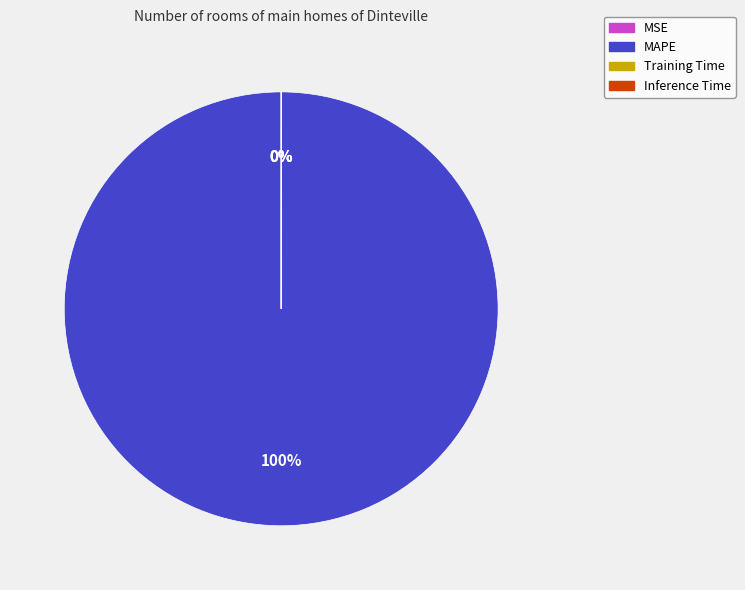

To the nearest percent, what is the average slice percentage?

25%